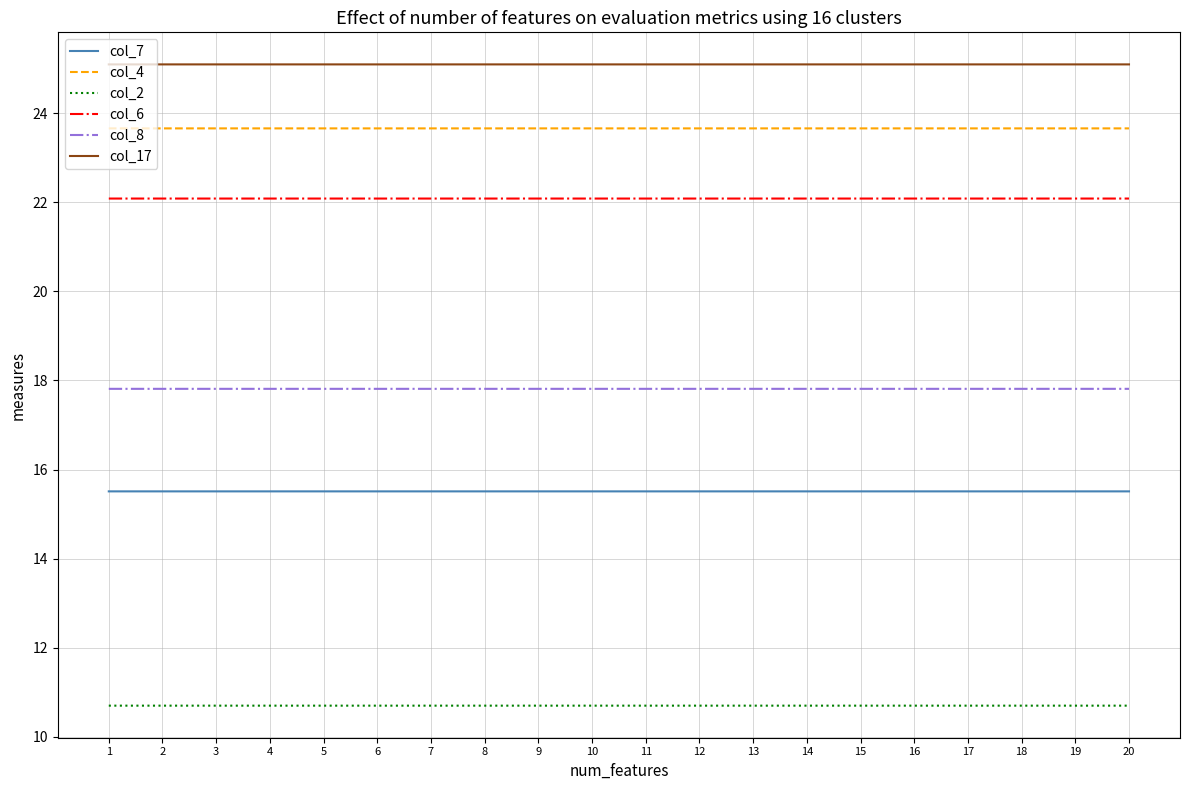

True or false: col_2 and col_17 cross at least once.

False